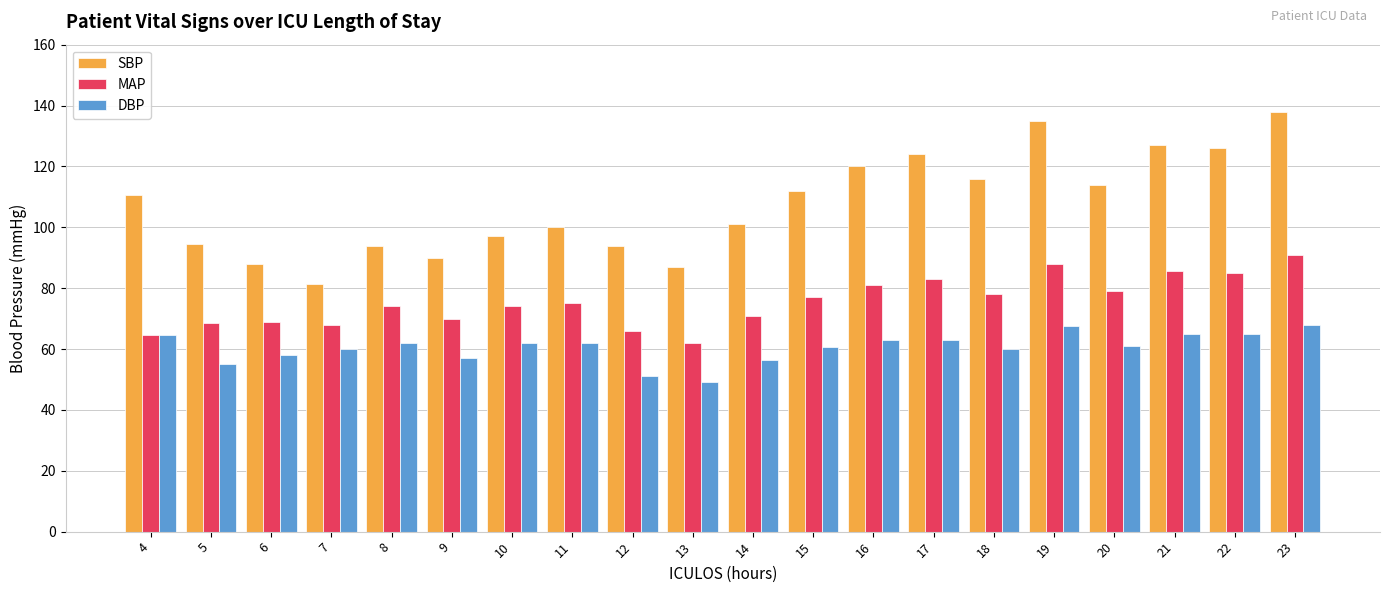

What is the average value of the DBP series?

60.5